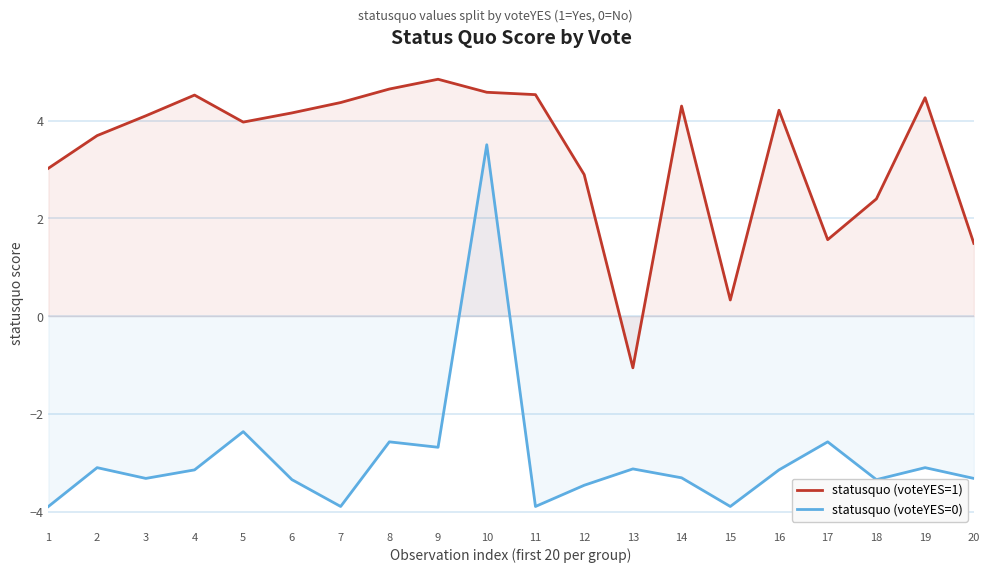

Which category has the lowest value across all series?

1